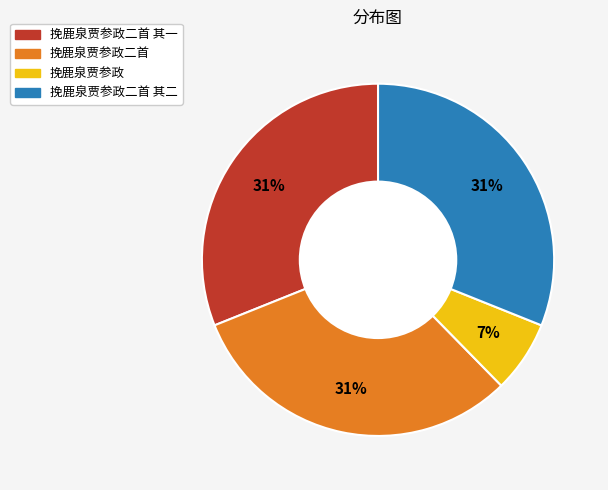

Is there a majority slice in this chart?

No